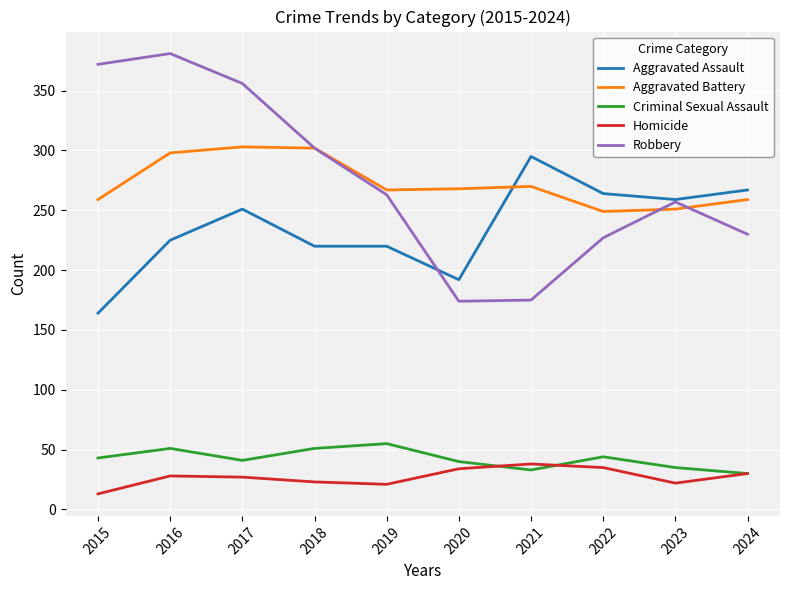

True or false: Aggravated Assault and Criminal Sexual Assault intersect in this chart.

False